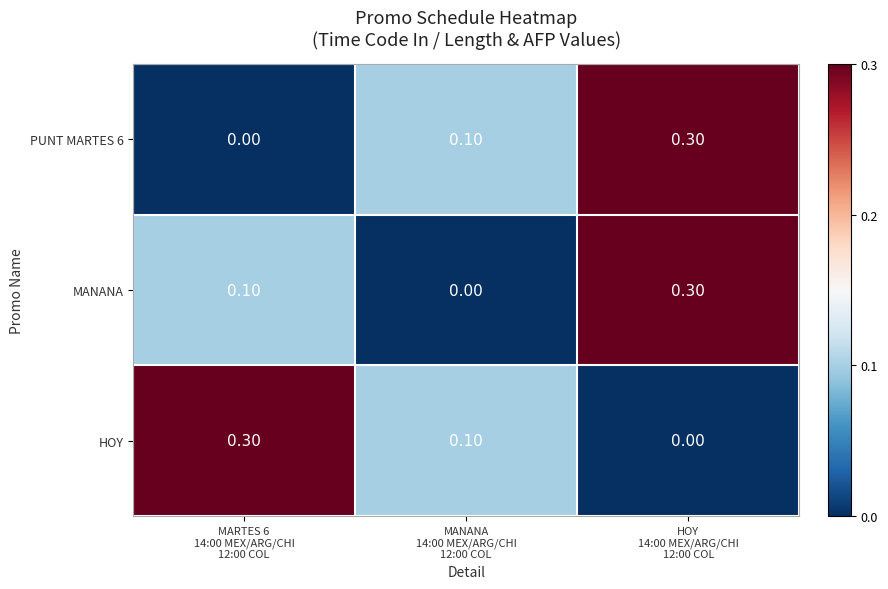

What is the sum of all HOY values?

0.4